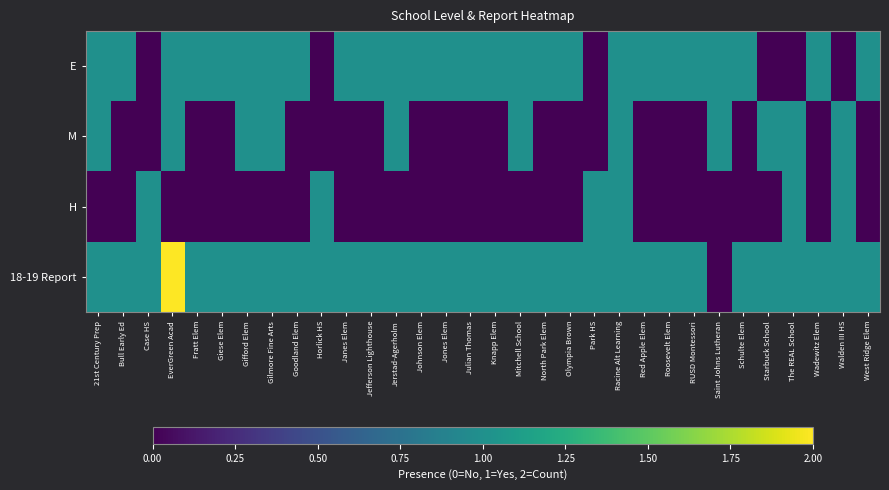

At which category does the chart reach its minimum across all series?

Case HS